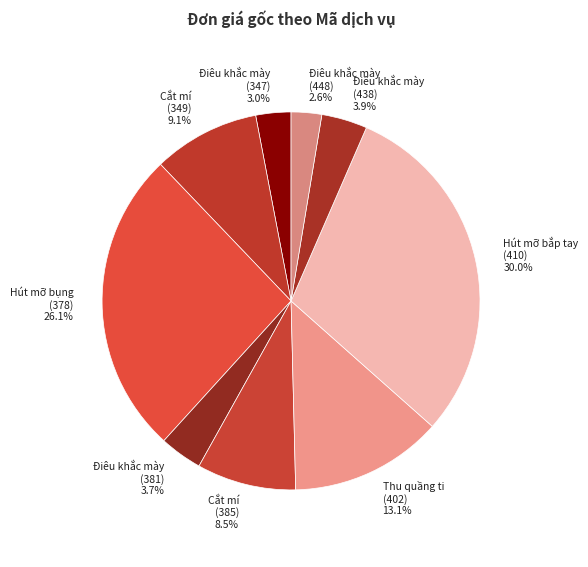

Between Cắt mí (385) 8.5% and Hút mỡ bắp tay (410) 30.0%, which is larger?

Hút mỡ bắp tay (410) 30.0%